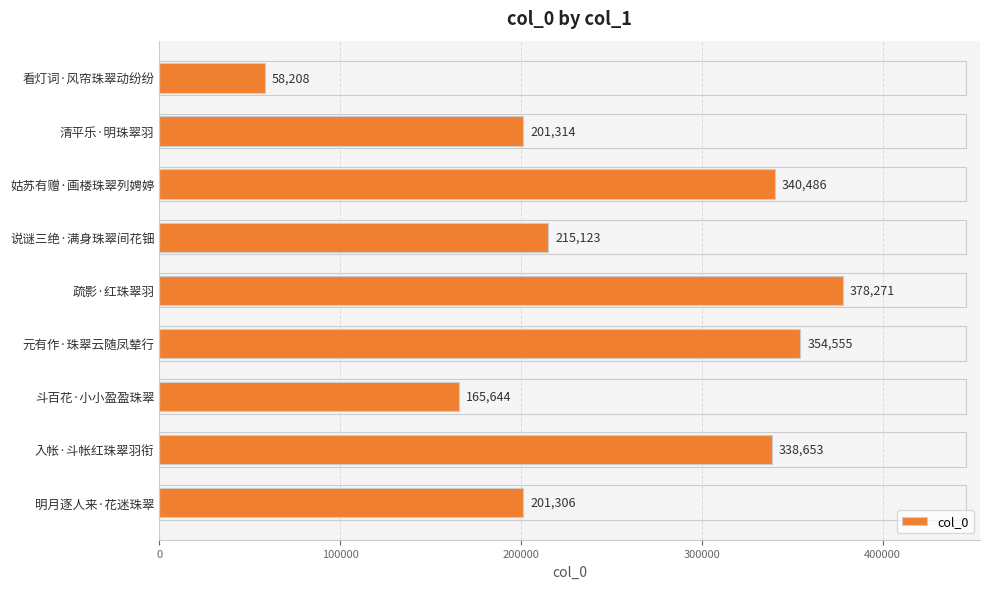

Between 斗百花·小小盈盈珠翠 and 姑苏有赠·画楼珠翠列娉婷, which is larger?

姑苏有赠·画楼珠翠列娉婷